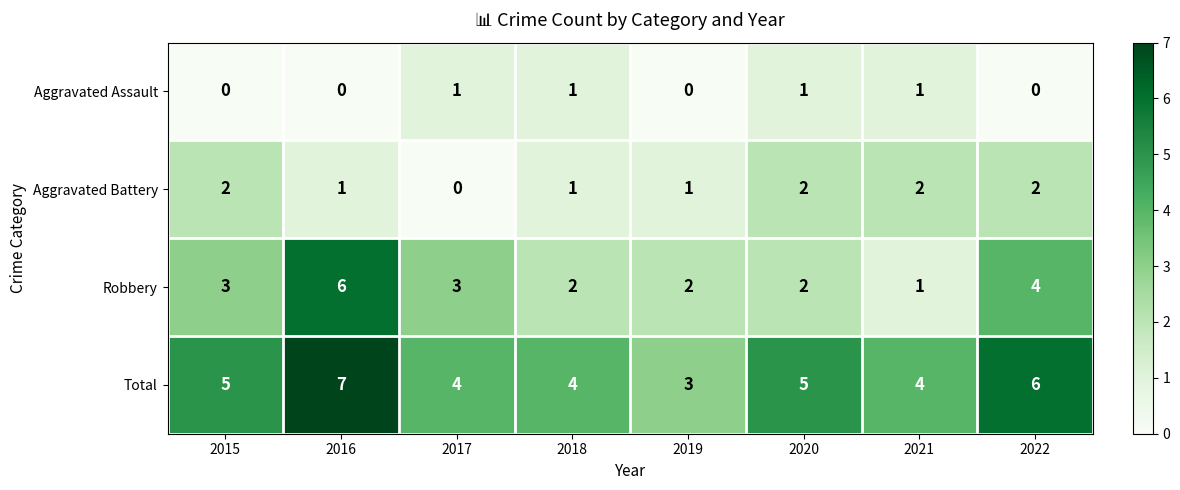

At which category is the sum across all series the highest?

2016